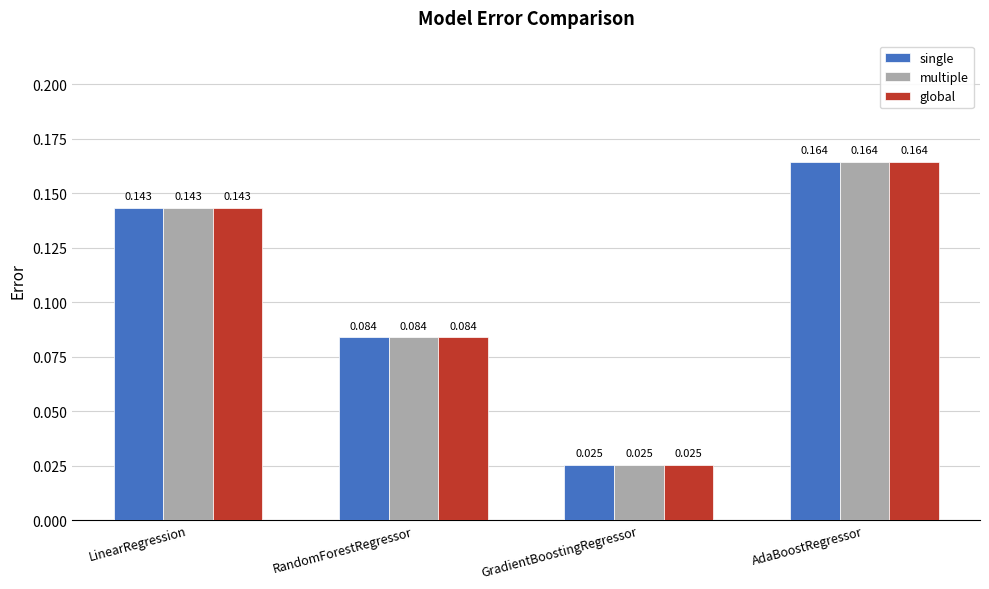

True or false: multiple has a value of 0.0 at AdaBoostRegressor.

False